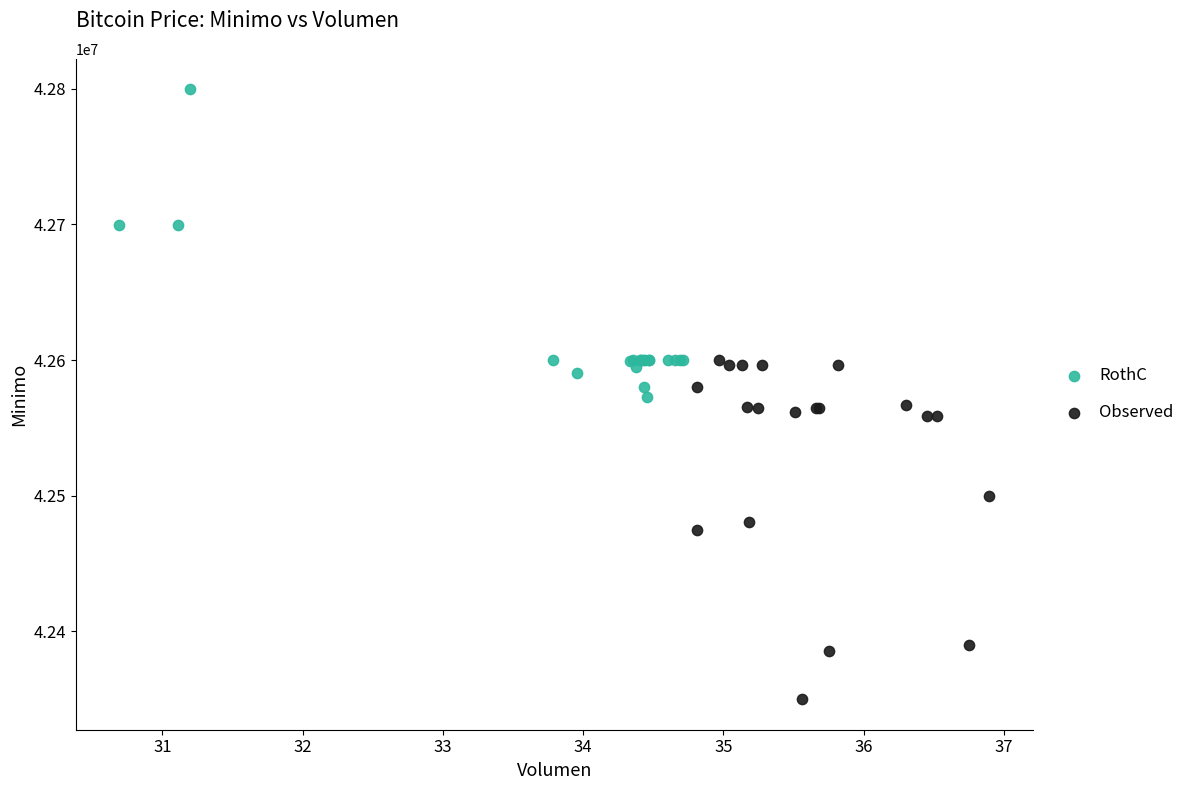

Which series contains the lowest Y value?

Observed